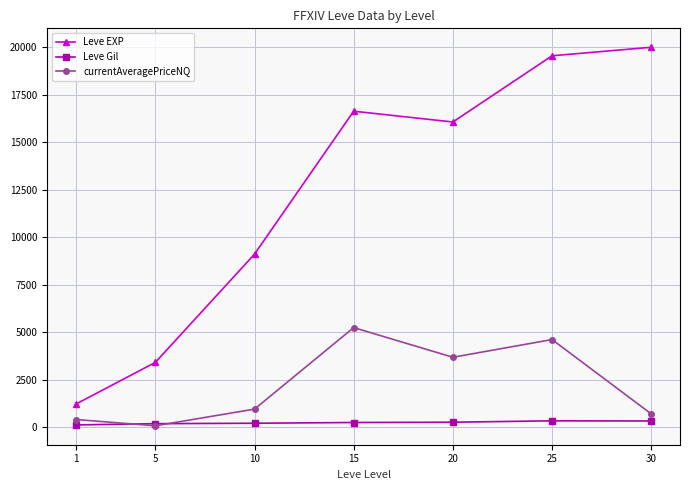

How many lines are shown in the chart?

3